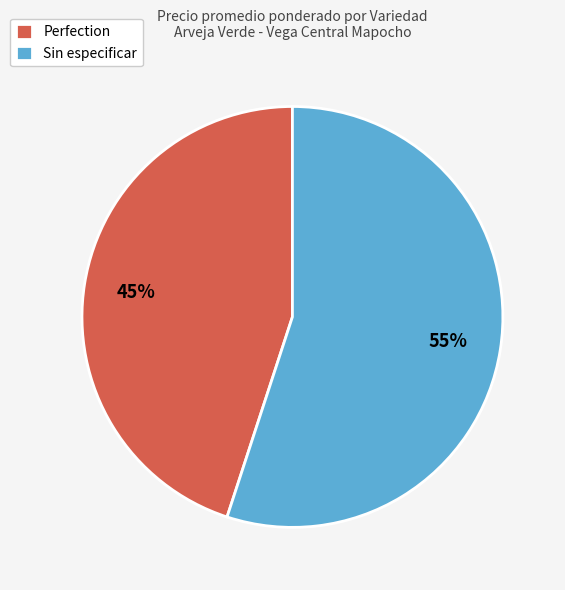

Is the sum of Sin especificar and Perfection greater than half?

Yes